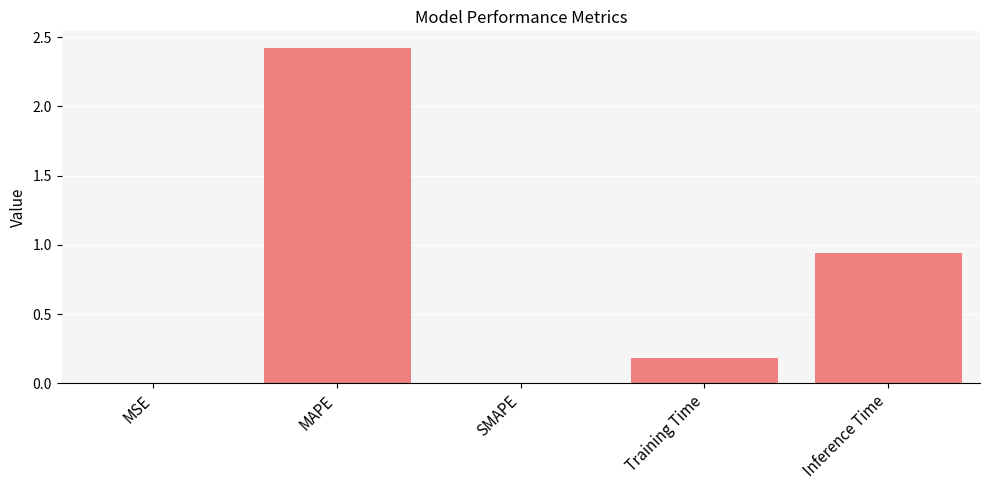

Where is the data nearest to the value 1?

Inference Time